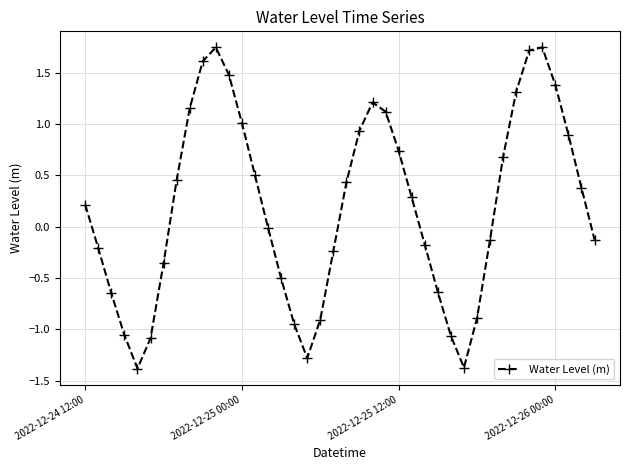

What is the difference between the maximum and minimum values?

3.1